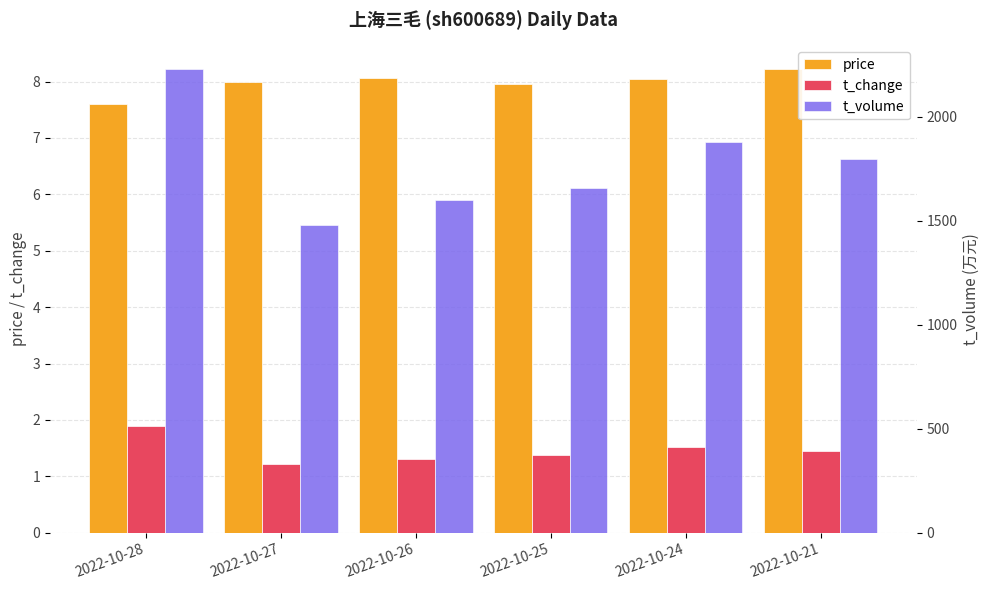

What is the maximum value shown in the chart?

2231.0